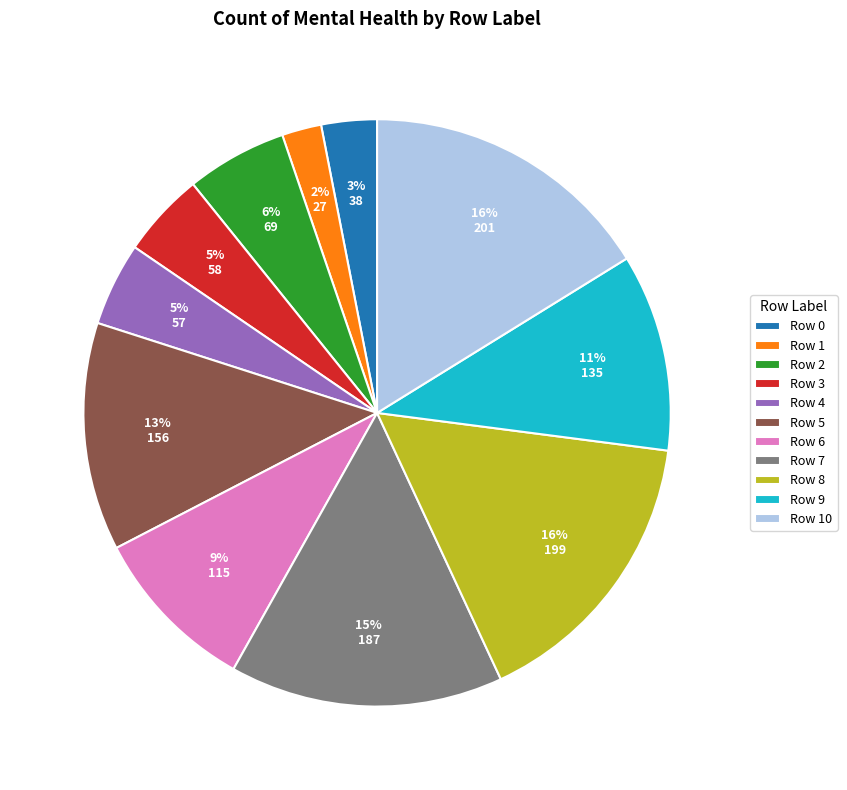

To the nearest percent, what is the difference between the largest and smallest slice percentages?

14%